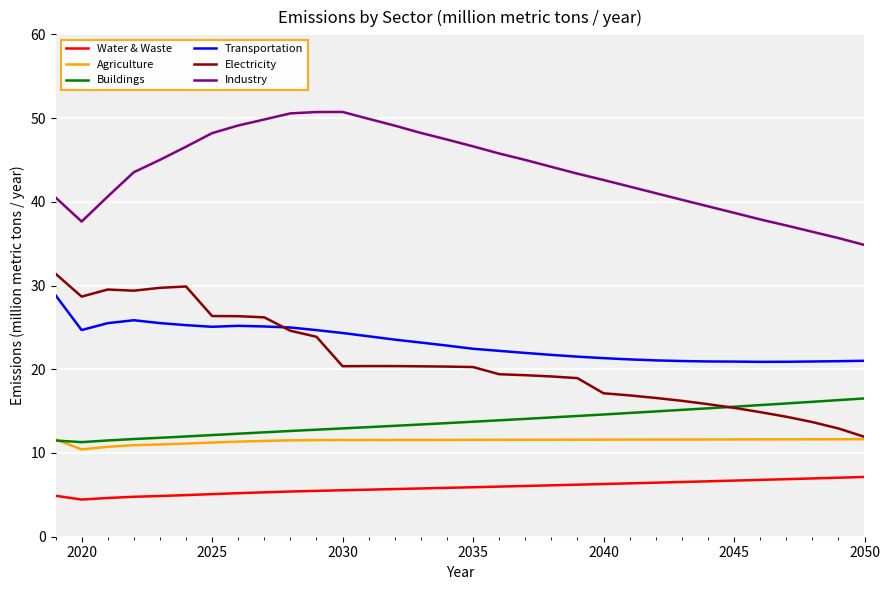

Which series has the largest total across all categories?

Industry